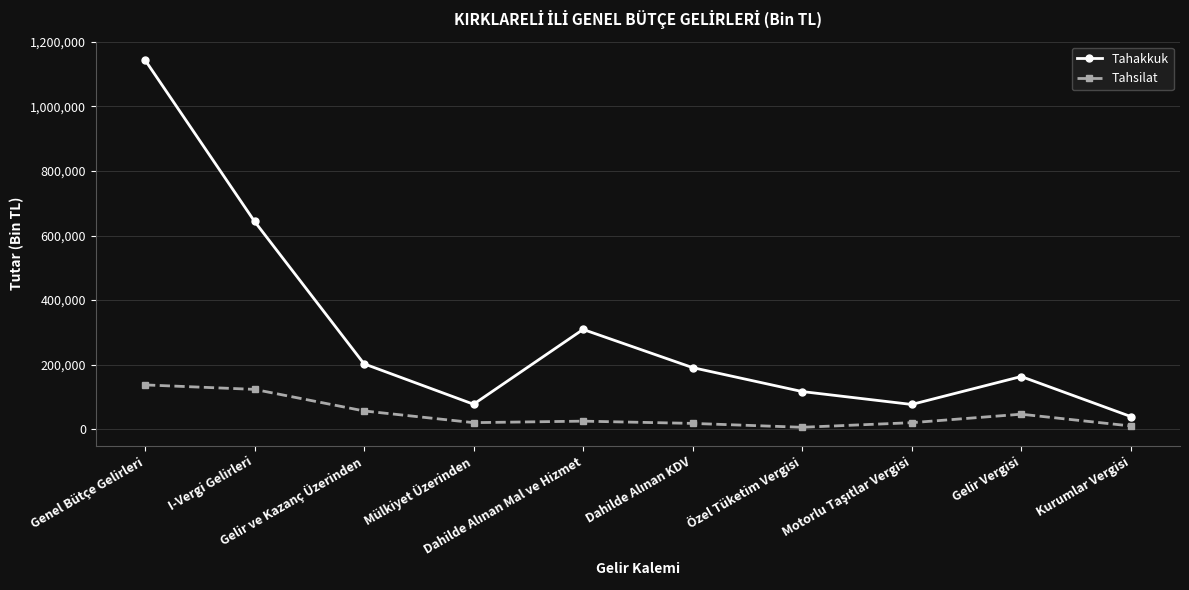

What are all the series names shown in the legend?

Tahakkuk, Tahsilat